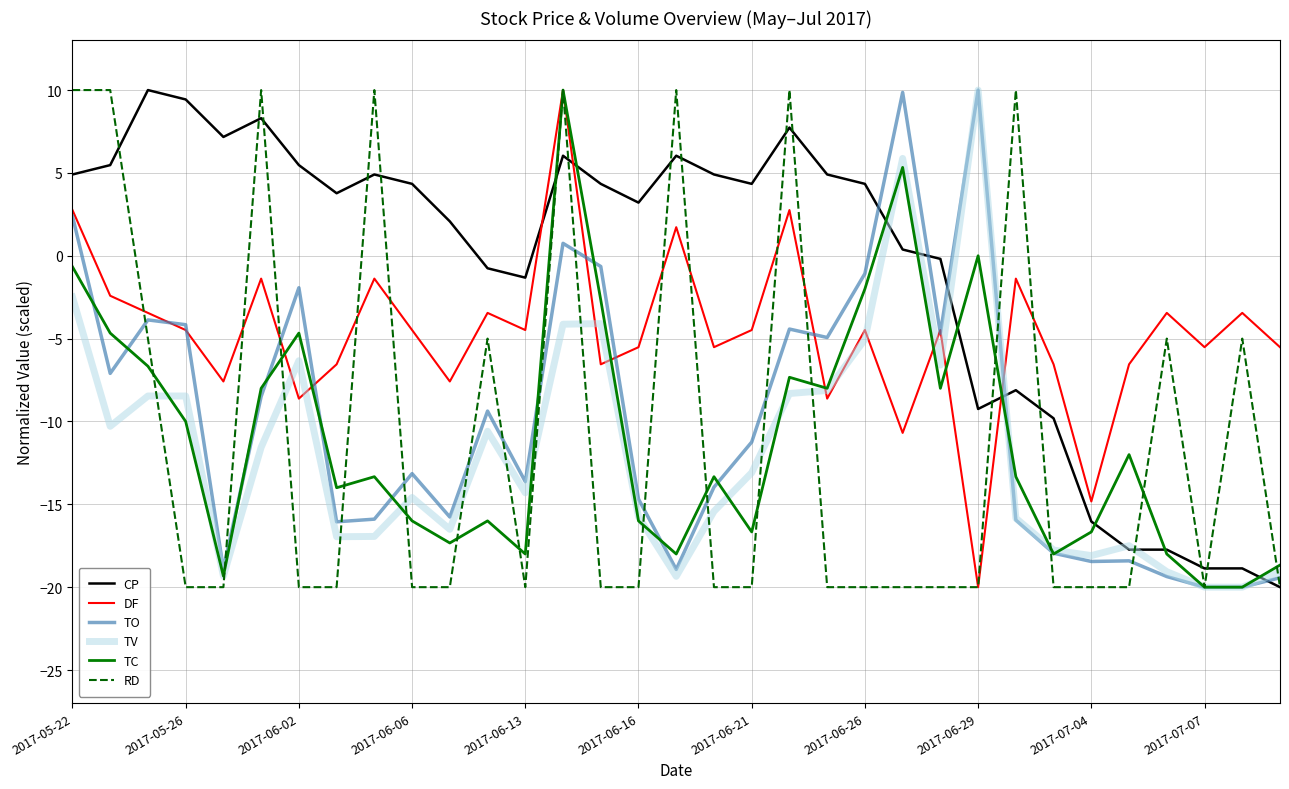

Which series has the largest total across all categories?

CP